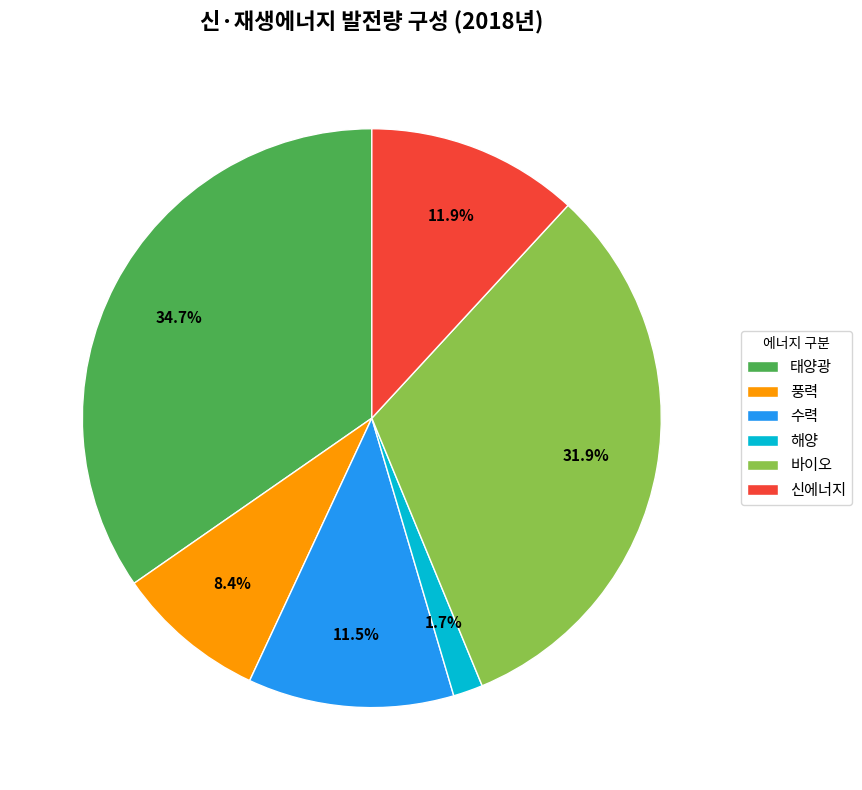

The 신에너지 slice represents 12% of the pie. True or false?

True